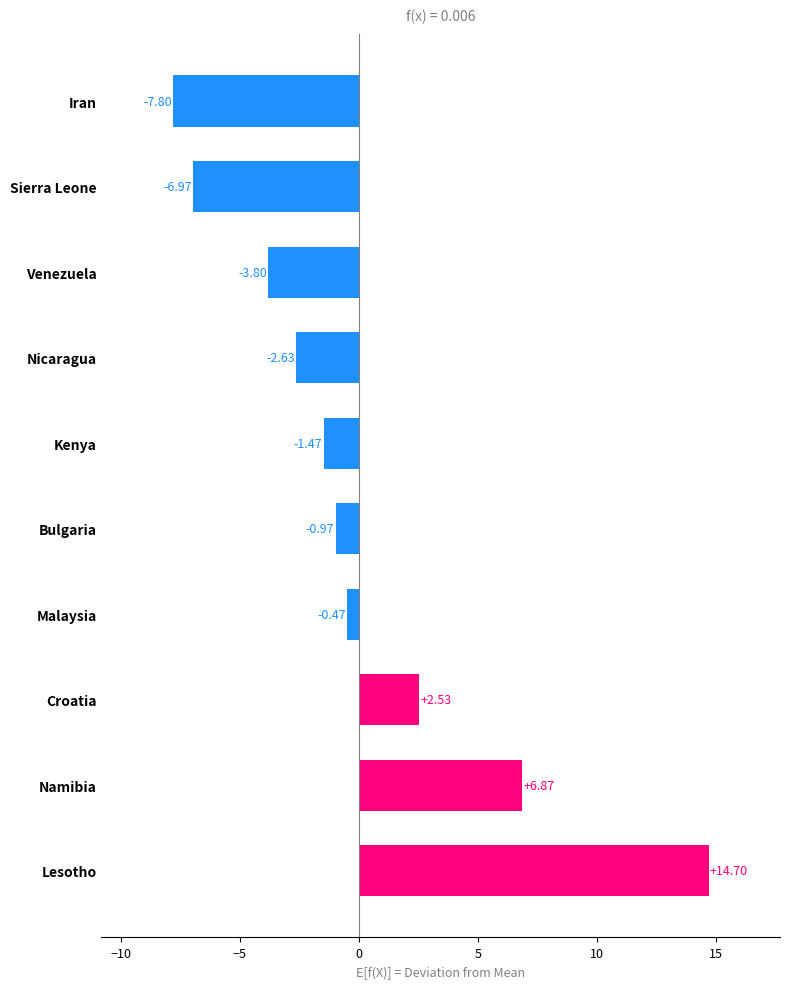

Between Bulgaria and Malaysia, which is larger?

Malaysia